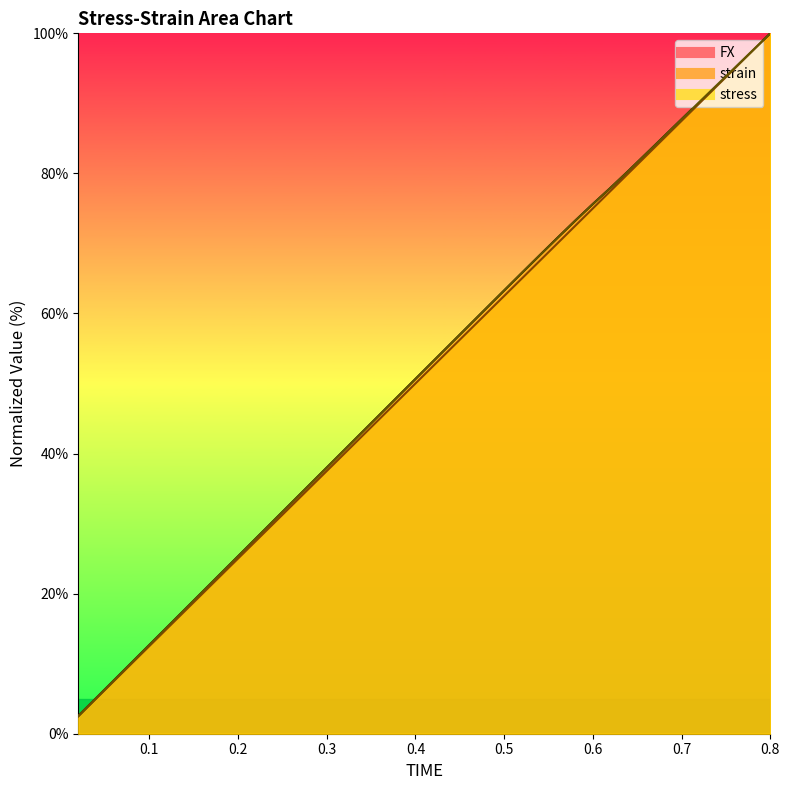

True or false: FX and strain cross at least once.

False